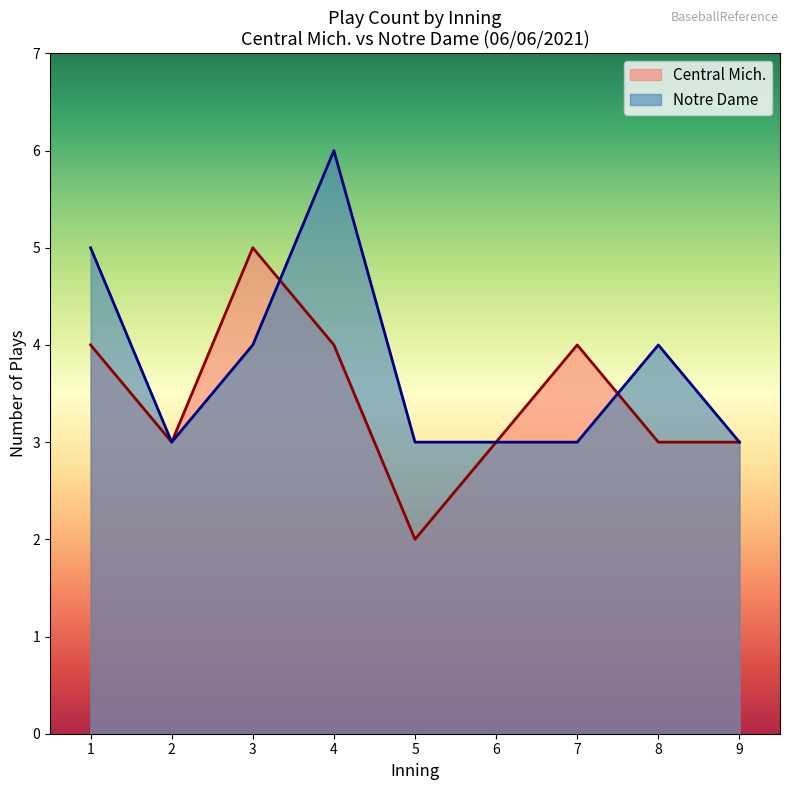

Does the chart have visible grid lines?

No